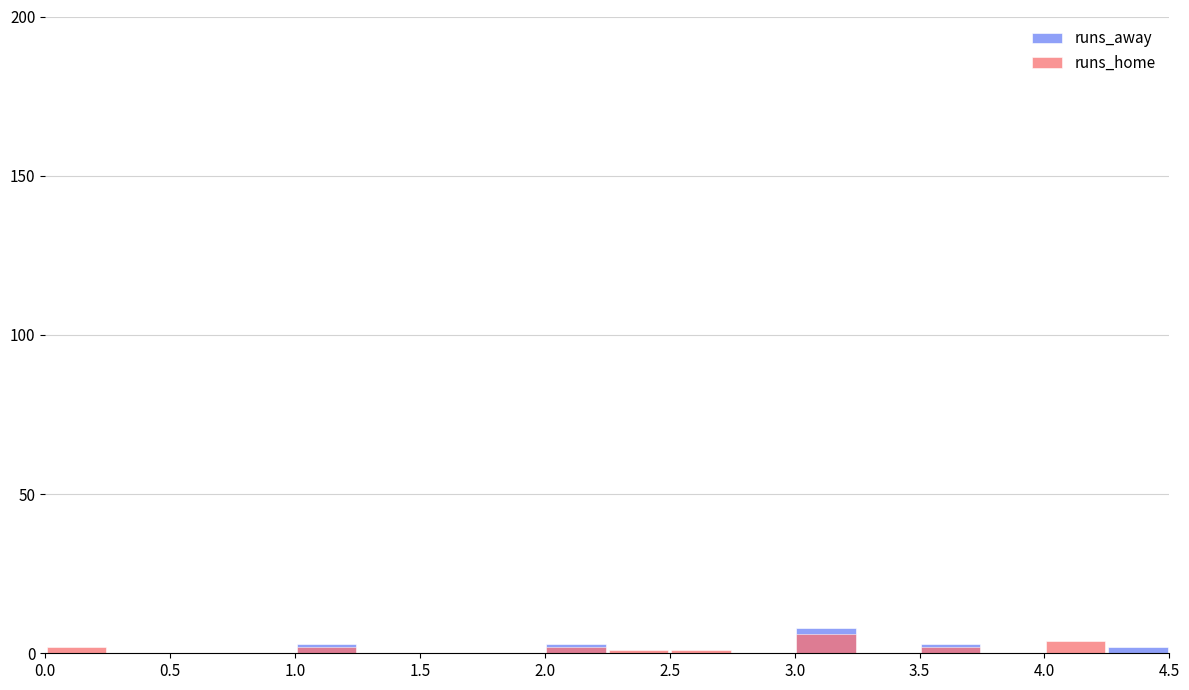

Reading right to left, transcribe all the data shown in this chart.

runs_away: 2	0	0	3	0	8	0	0	0	3	0	0	0	3	0	0	0	0
runs_home: 0	4	0	2	0	6	0	1	1	2	0	0	0	2	0	0	0	2